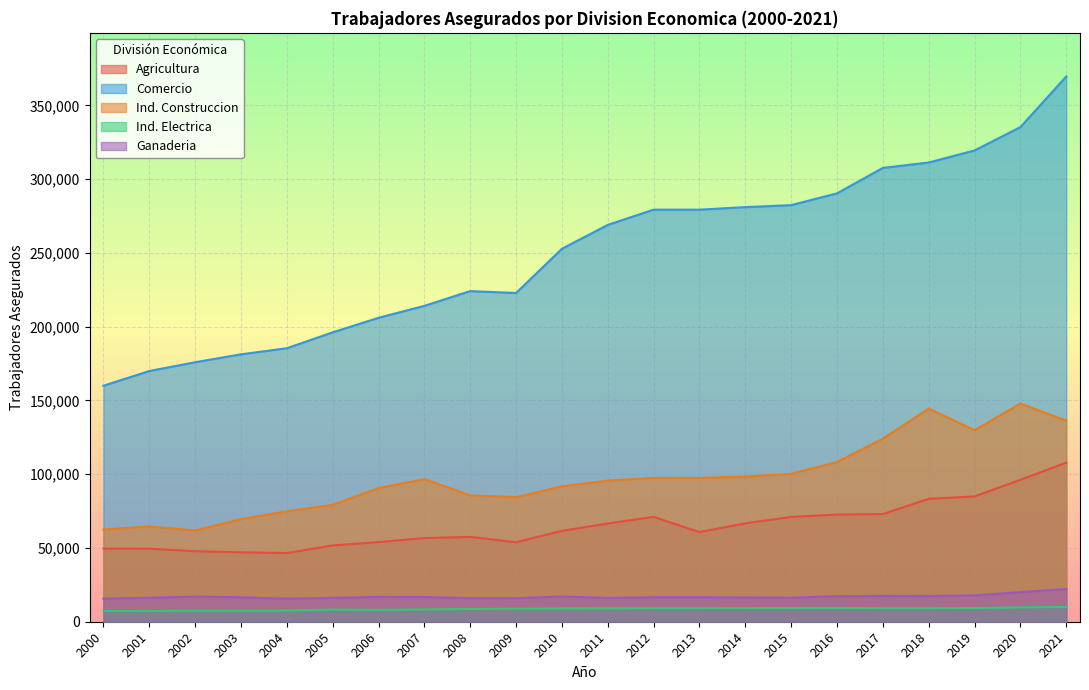

True or false: Ind. Construccion has more than 0 interior local peaks.

True